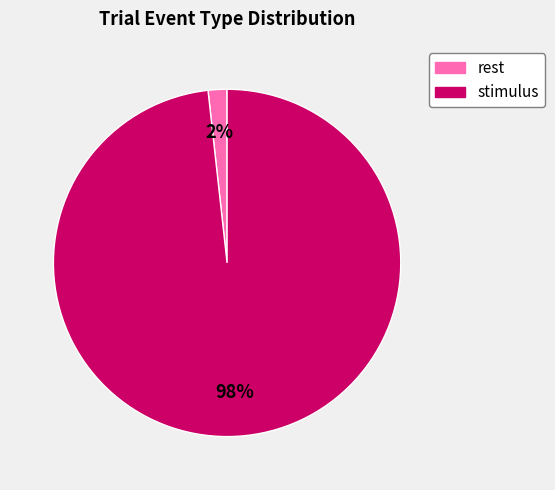

What is the largest slice in the pie chart?

stimulus